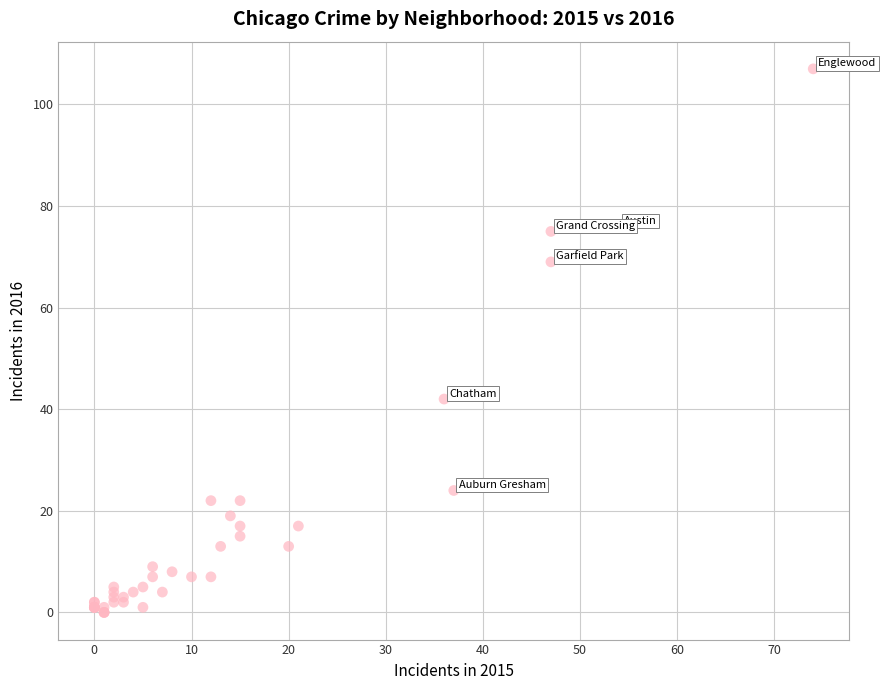

What Y value in the scatter plot is closest to 53?

42